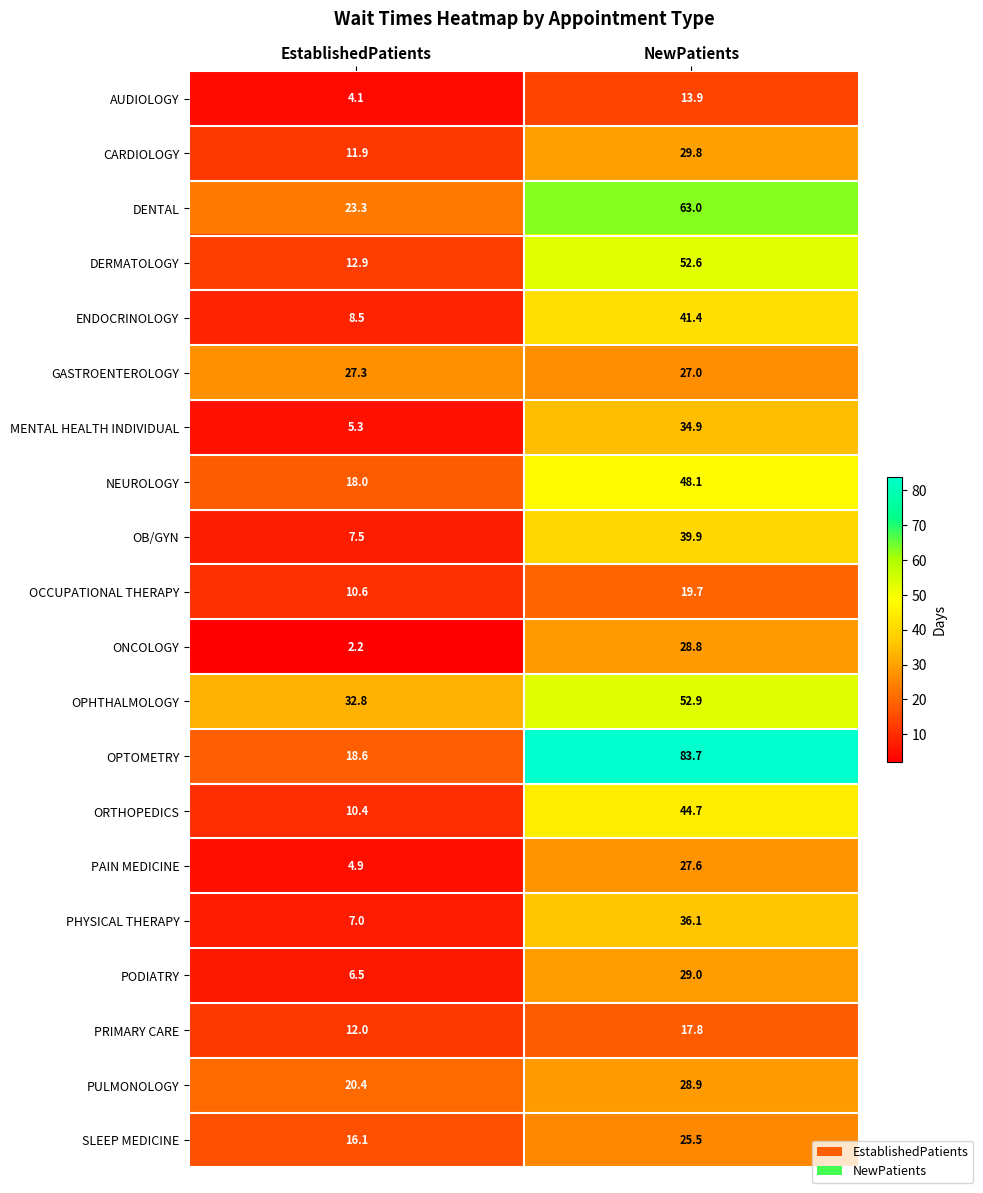

Which category has the lowest value across all series?

EstablishedPatients